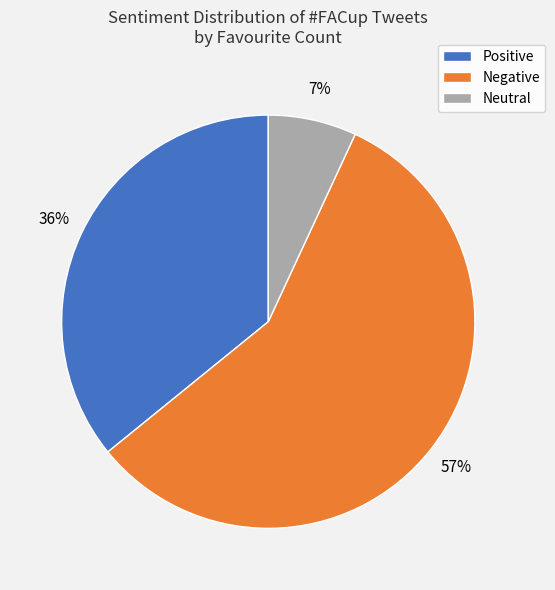

Do Neutral and Negative together represent more than half of the pie?

Yes